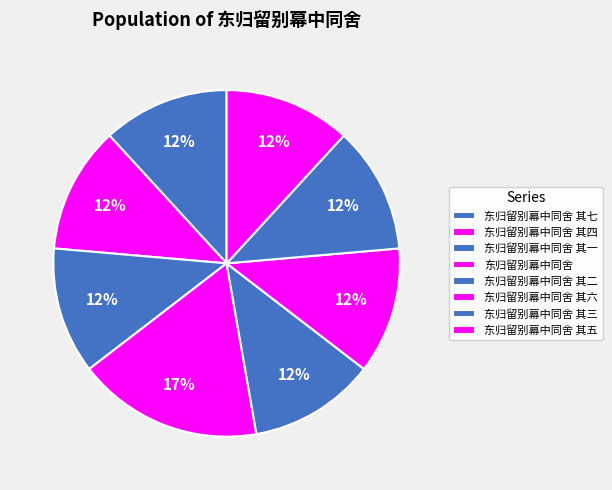

What is the largest slice in the pie chart?

东归留别幕中同舍